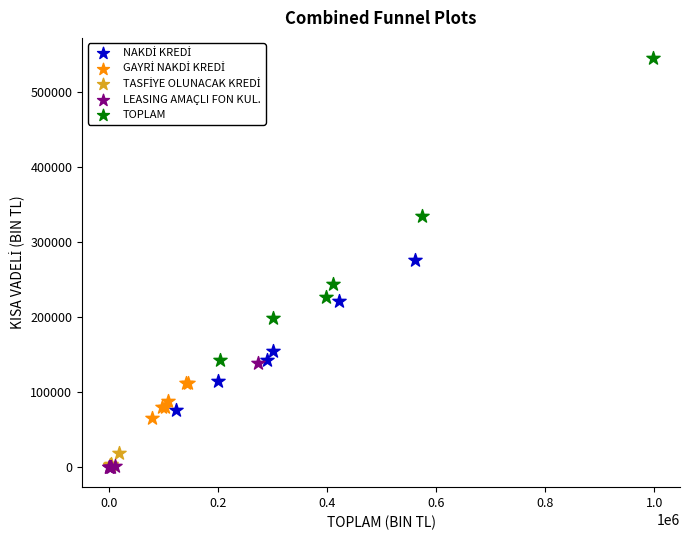

Which series reaches the maximum Y coordinate?

TOPLAM